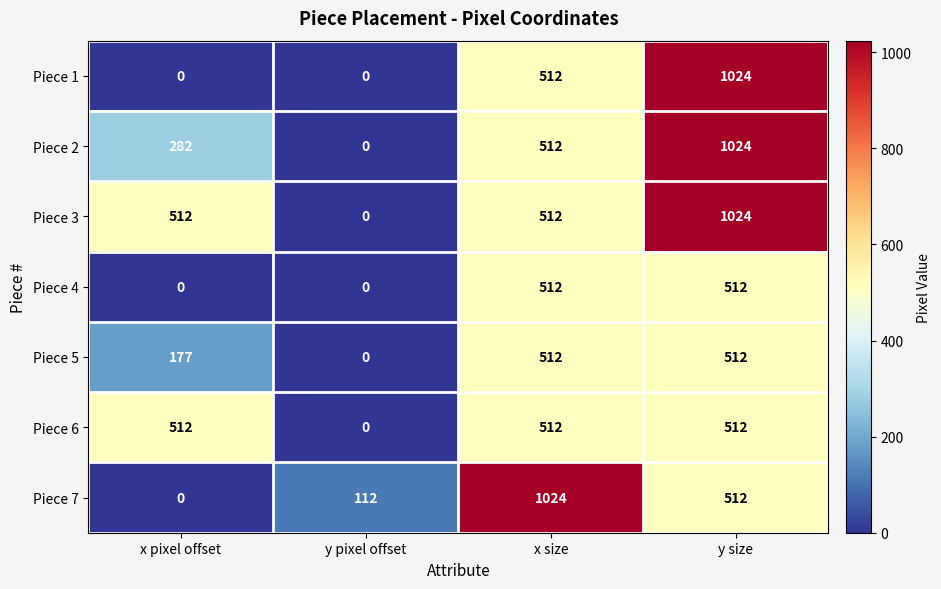

Is it true that Piece 4 equals 321 at x pixel offset?

False